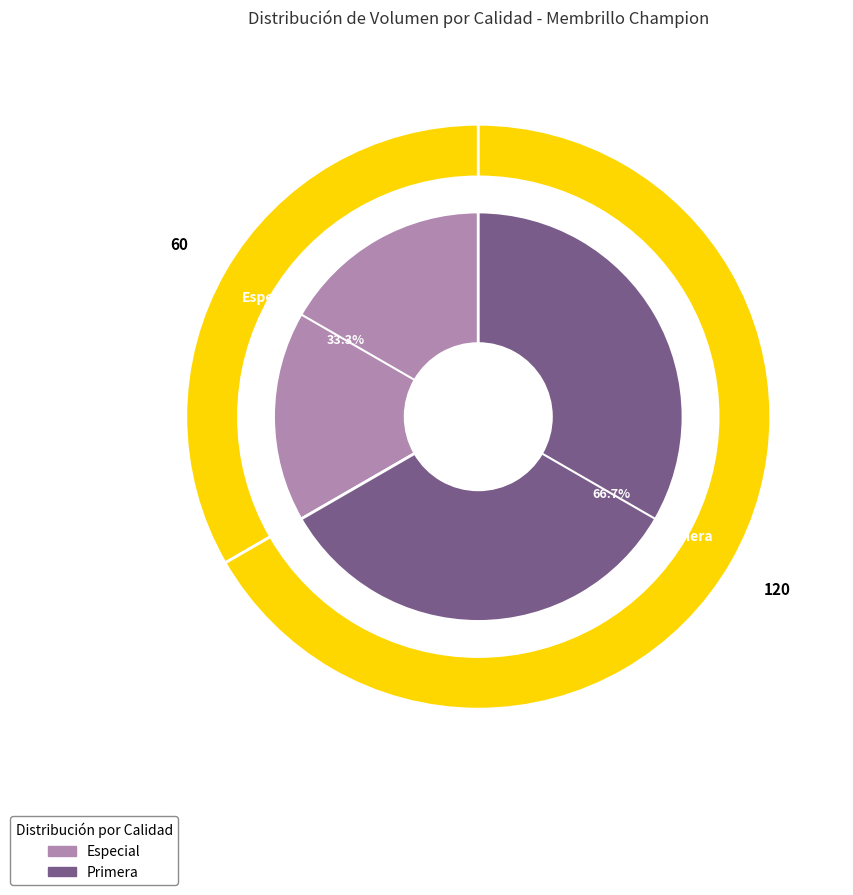

True or false: Especial accounts for 41% of the total.

False